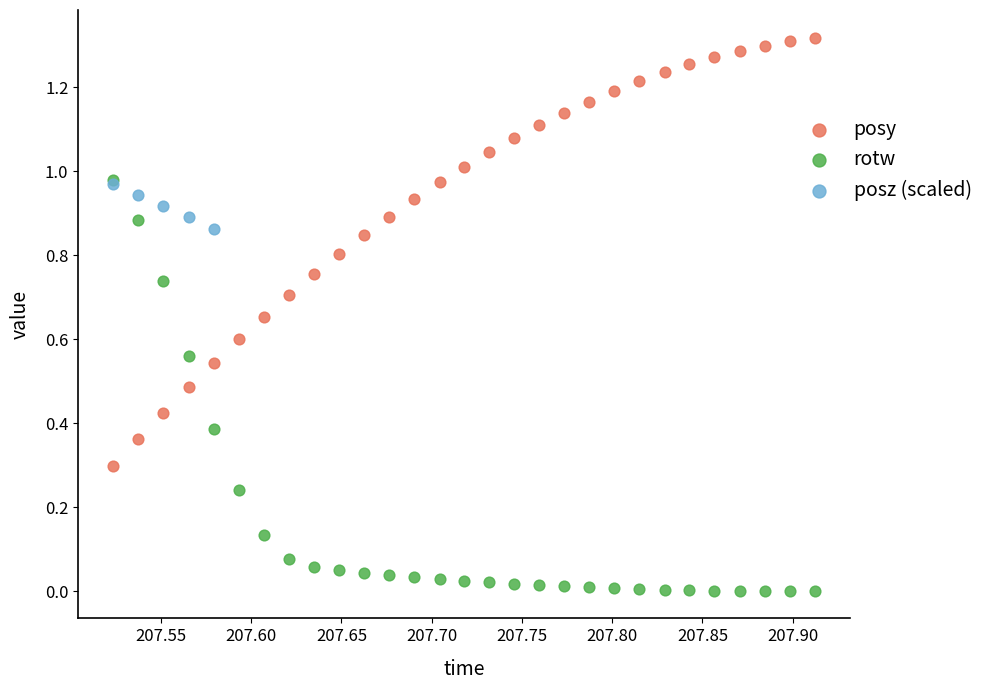

What are all the series names shown in the legend?

posy, rotw, posz (scaled)